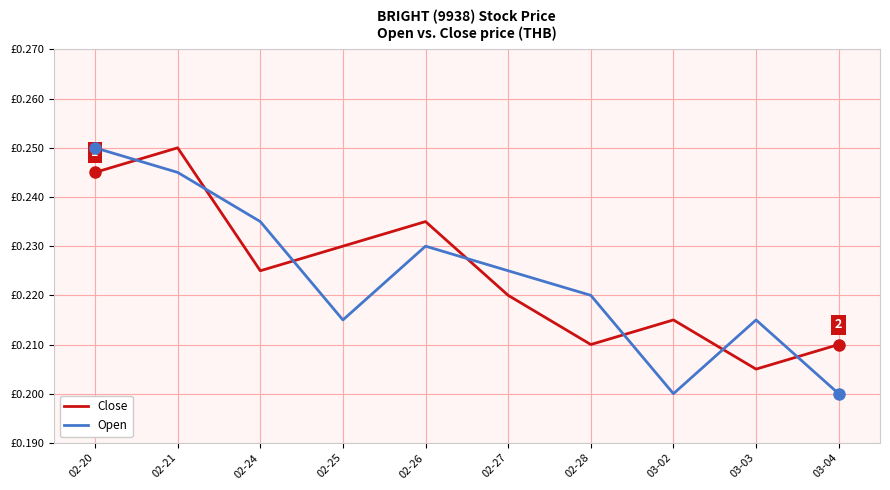

Where do Close and Open first cross each other?

02-20 and 02-21